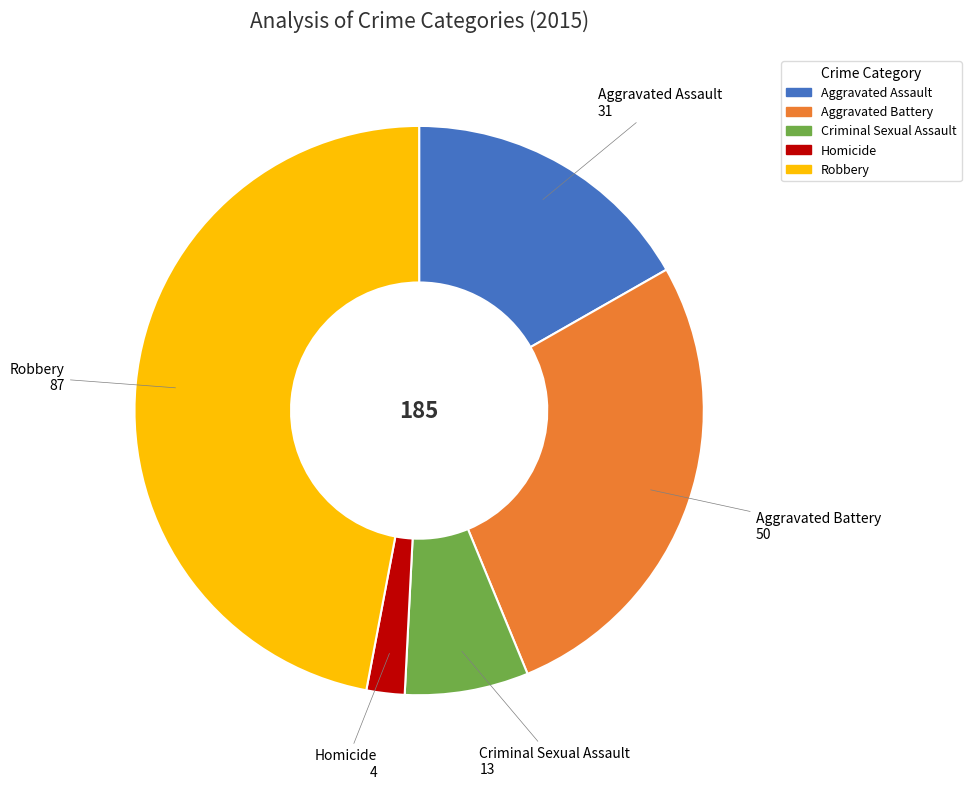

The Homicide slice represents 2% of the pie. True or false?

True